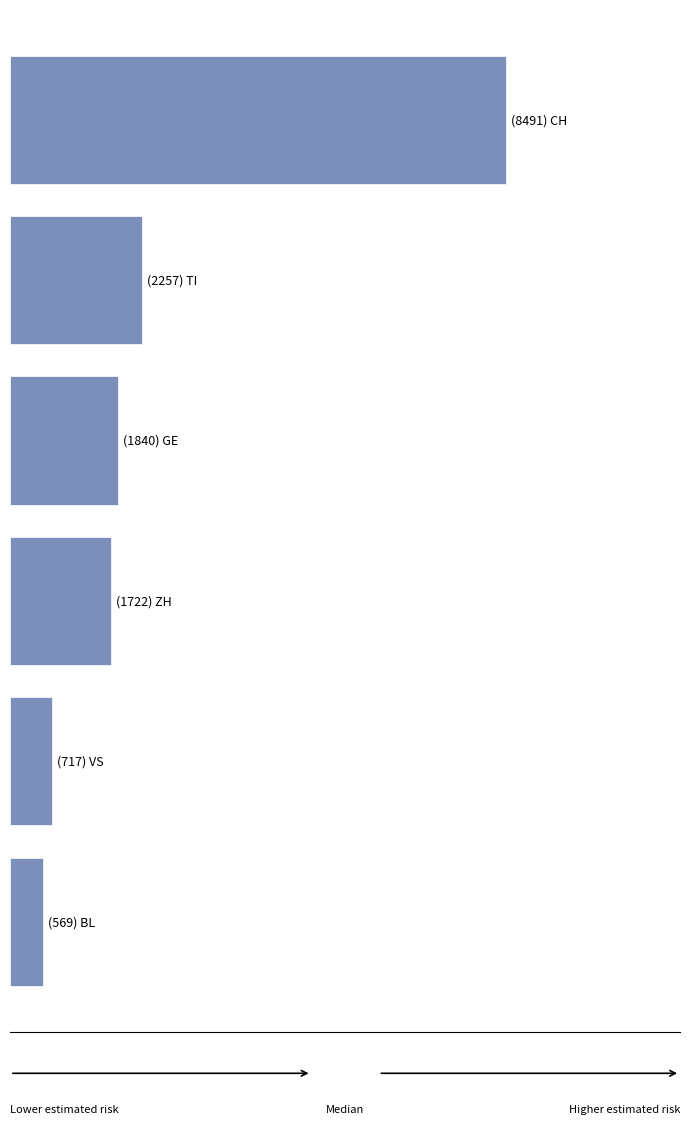

Are the bars horizontal?

Yes